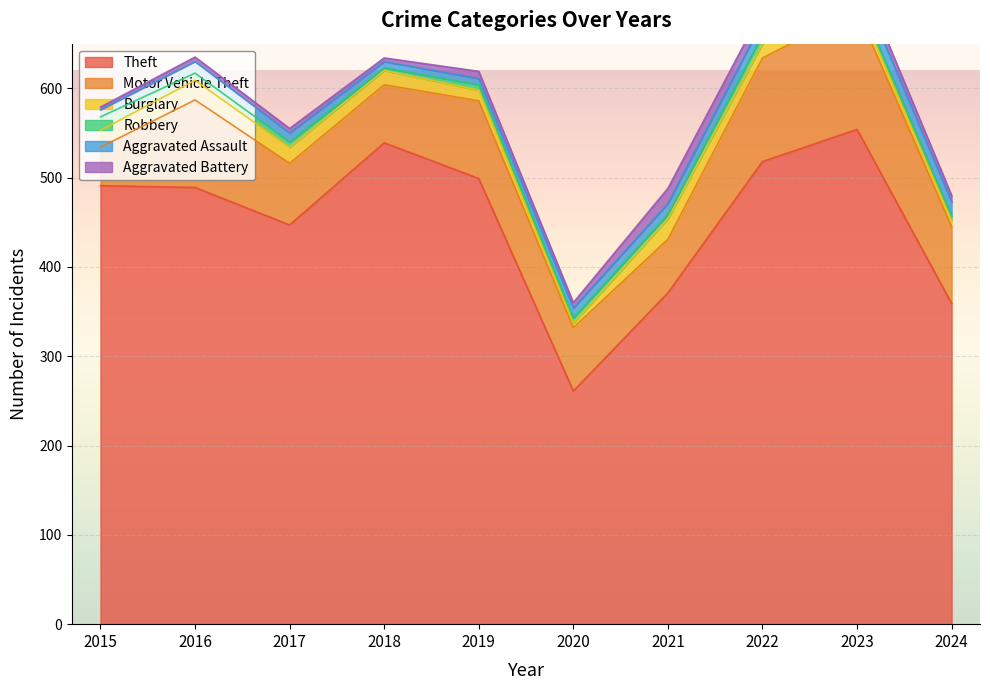

Reading right to left, list all the values displayed in this chart.

Theft: 359	554	518	371	261	499	539	447	489	491
Motor Vehicle Theft: 86	134	116	60	71	87	65	69	98	43
Burglary: 7	9	16	23	5	12	16	18	22	19
Robbery: 5	7	10	5	6	6	3	6	8	15
Aggravated Assault: 16	19	15	12	11	7	7	10	13	8
Aggravated Battery: 7	11	13	17	6	8	4	5	5	3